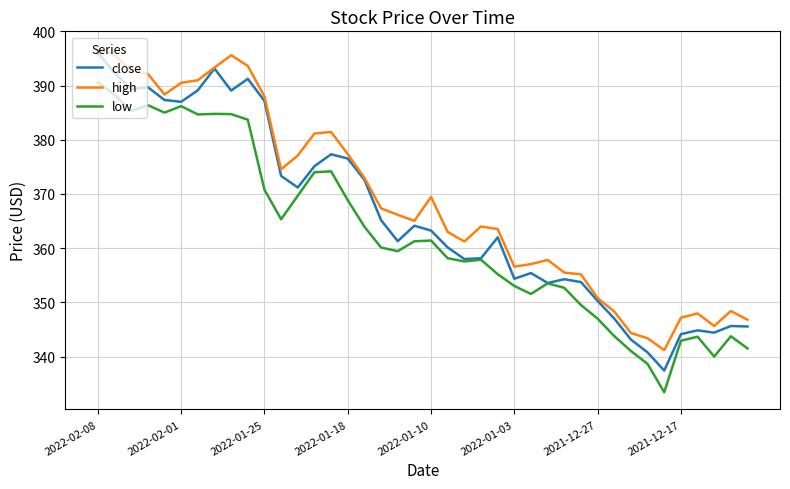

Does the chart display data point markers on the line(s)?

No